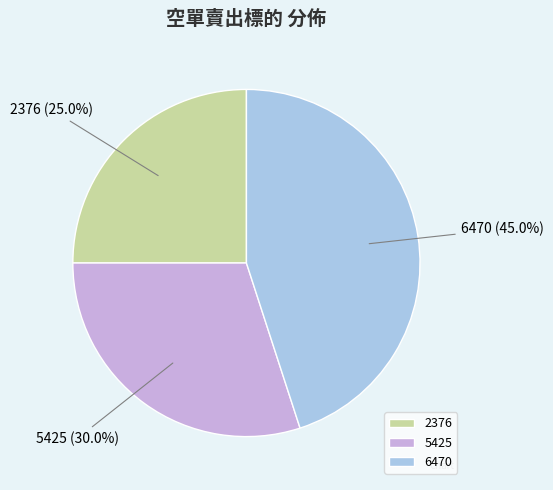

How many slices are in this pie chart?

3